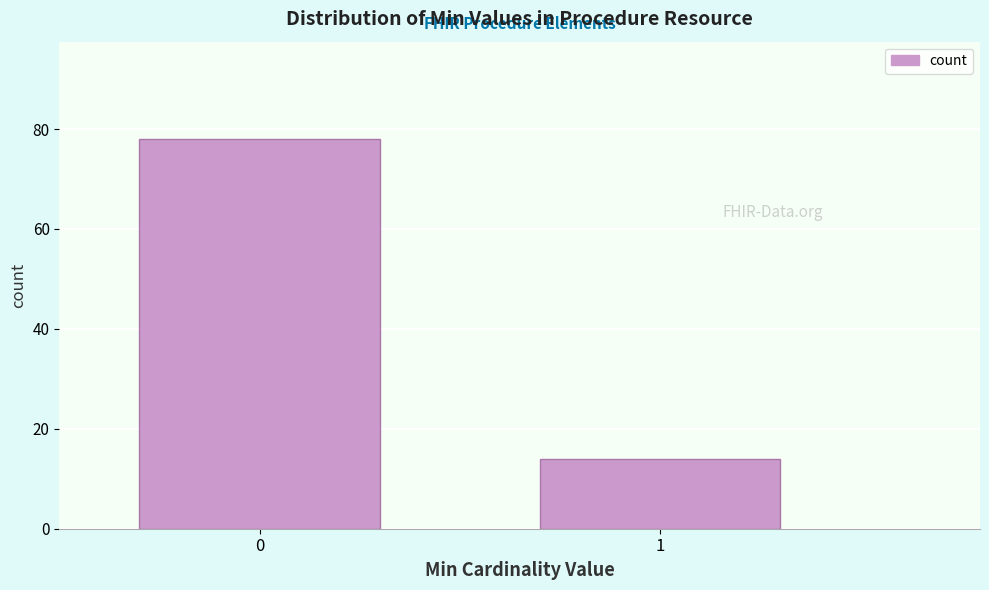

Reading right to left, extract all data points from this chart.

14	78